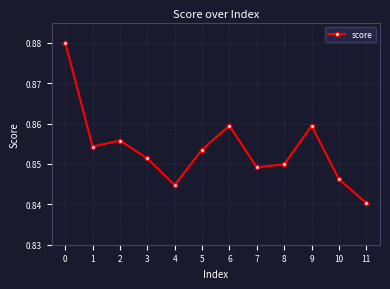

Which has a higher value, 4 or 11?

4